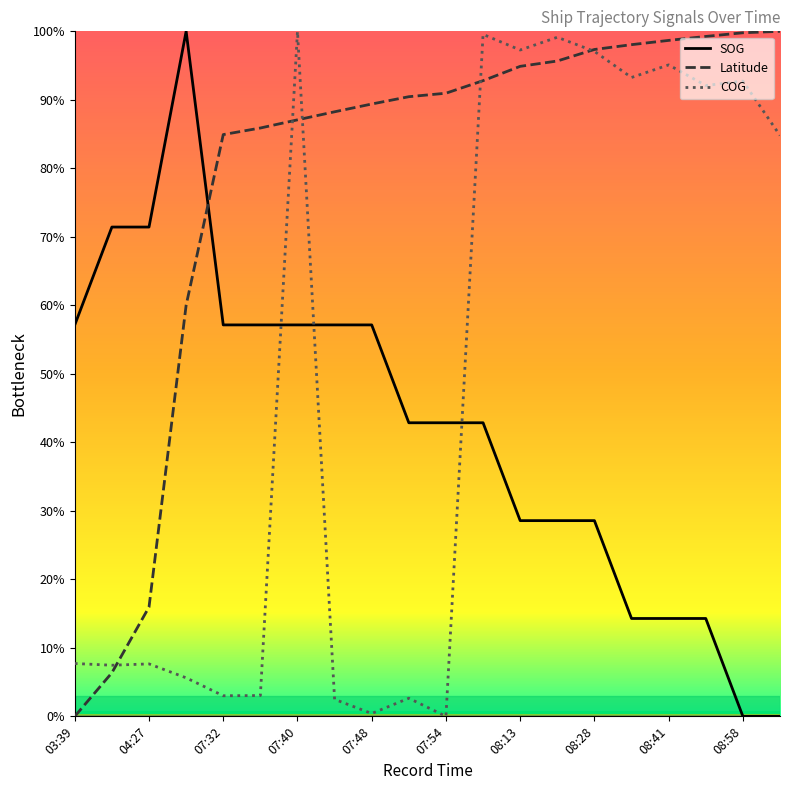

Which series has the widest spread of values?

SOG